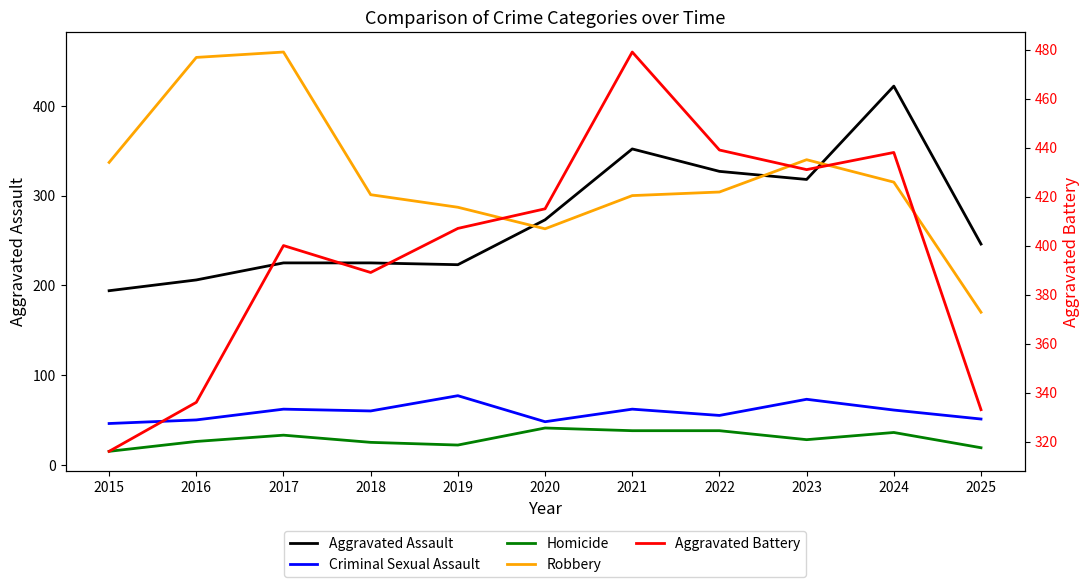

Reading left to right, what are all the values shown in this chart?

Aggravated Assault: 2015=194	2016=206	2017=225	2018=225	2019=223	2020=273	2021=352	2022=327	2023=318	2024=422	2025=246
Criminal Sexual Assault: 2015=46	2016=50	2017=62	2018=60	2019=77	2020=48	2021=62	2022=55	2023=73	2024=61	2025=51
Homicide: 2015=15	2016=26	2017=33	2018=25	2019=22	2020=41	2021=38	2022=38	2023=28	2024=36	2025=19
Robbery: 2015=337	2016=454	2017=460	2018=301	2019=287	2020=263	2021=300	2022=304	2023=340	2024=315	2025=170
Aggravated Battery: 2015=316	2016=336	2017=400	2018=389	2019=407	2020=415	2021=479	2022=439	2023=431	2024=438	2025=333